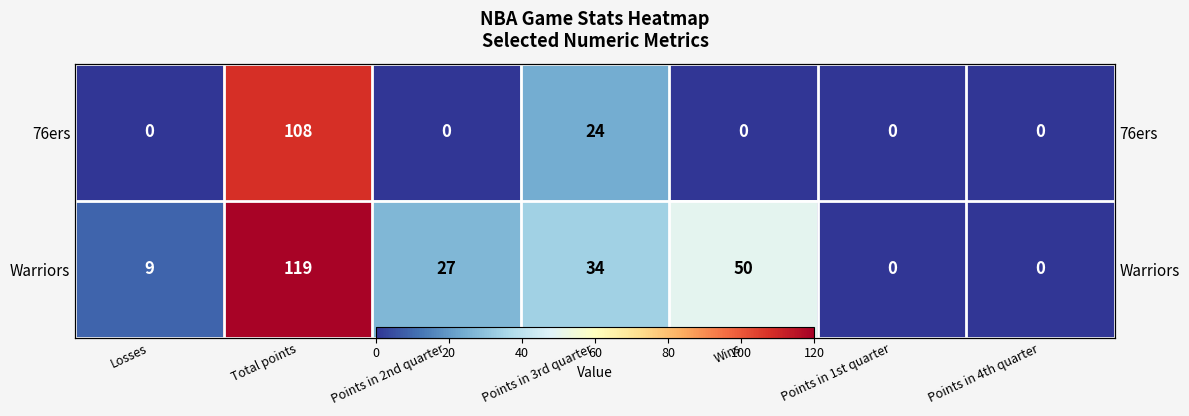

What is the greatest value displayed?

119